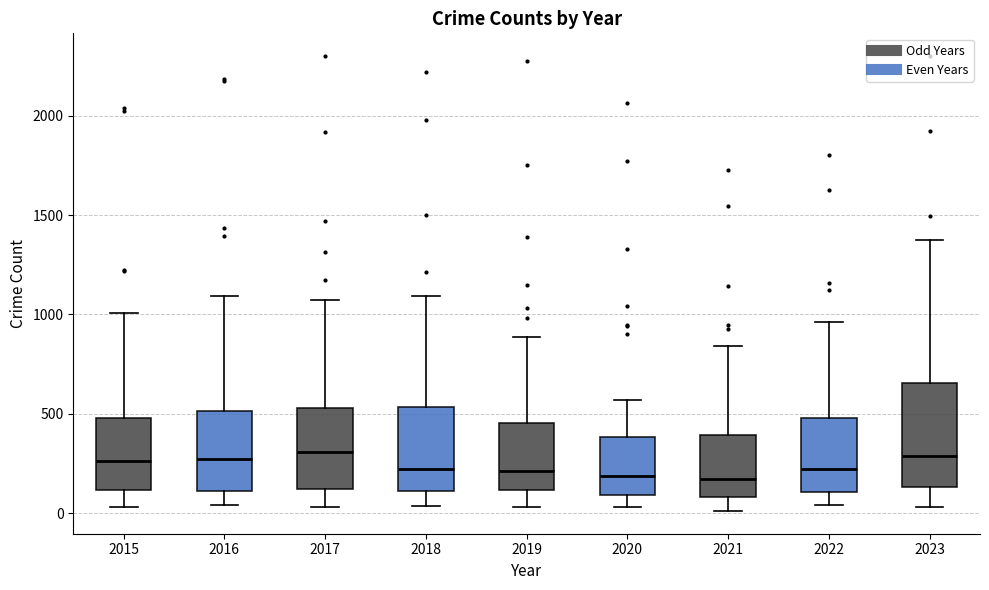

Comparing the boxes themselves (not the whiskers), which one is the tallest?

2023